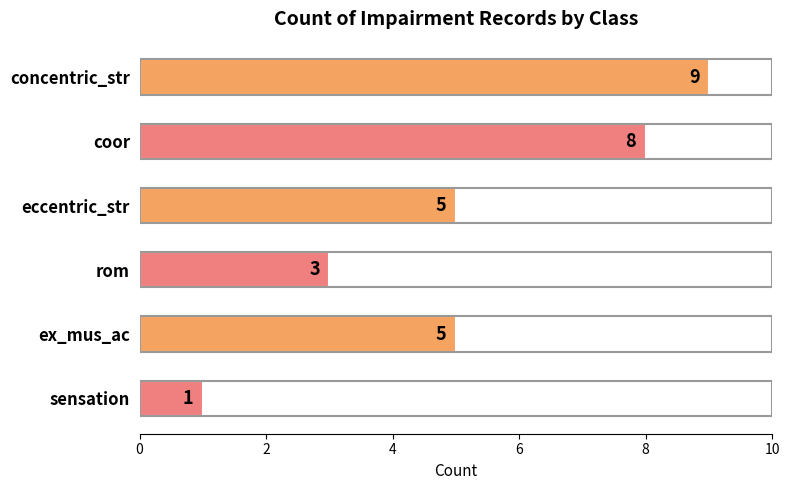

Where is the data nearest to the value 5?

eccentric_str